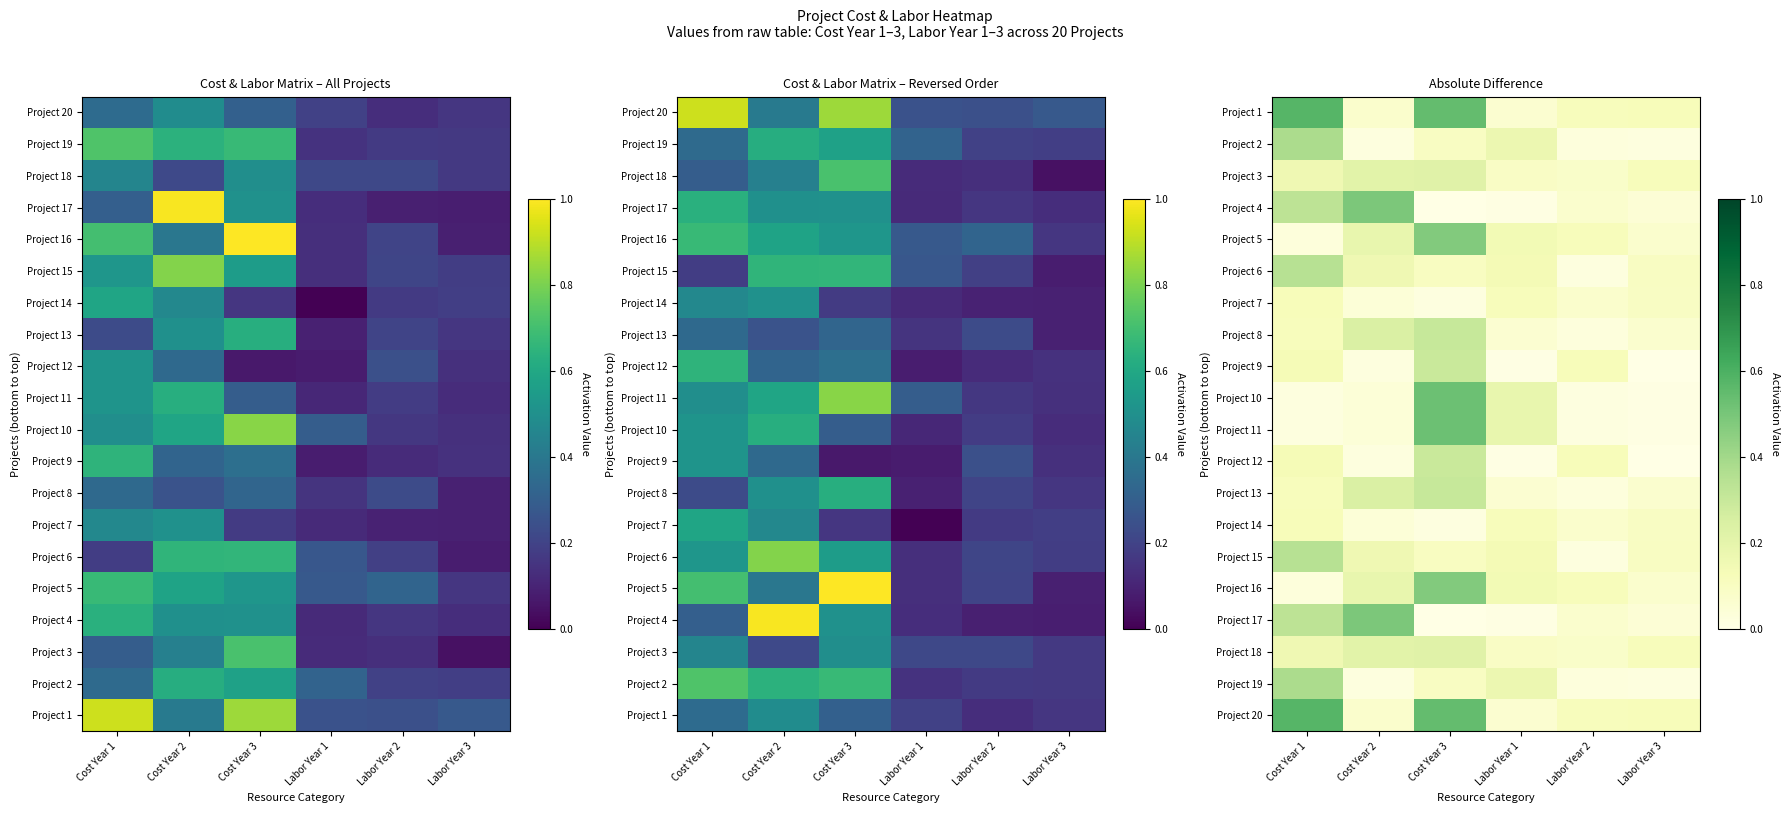

Is it true that Project 17 equals 0.0 at Labor Year 3?

True